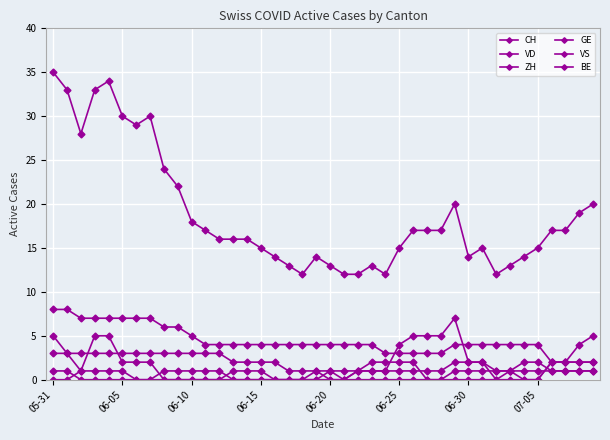

How many lines are shown in the chart?

6